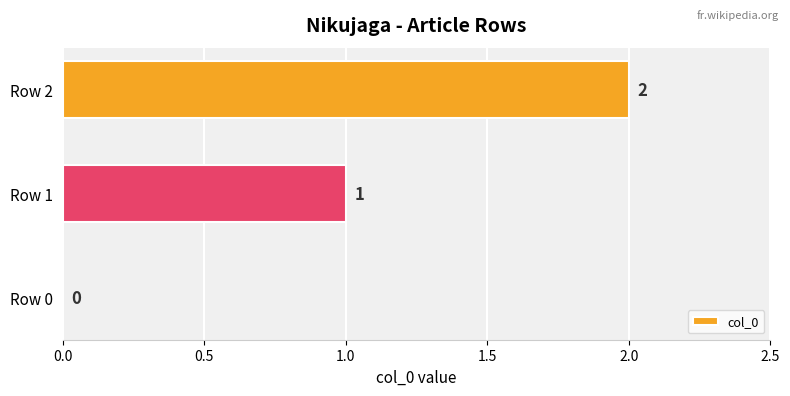

What is the change in value from Row 1 to Row 2?

+1